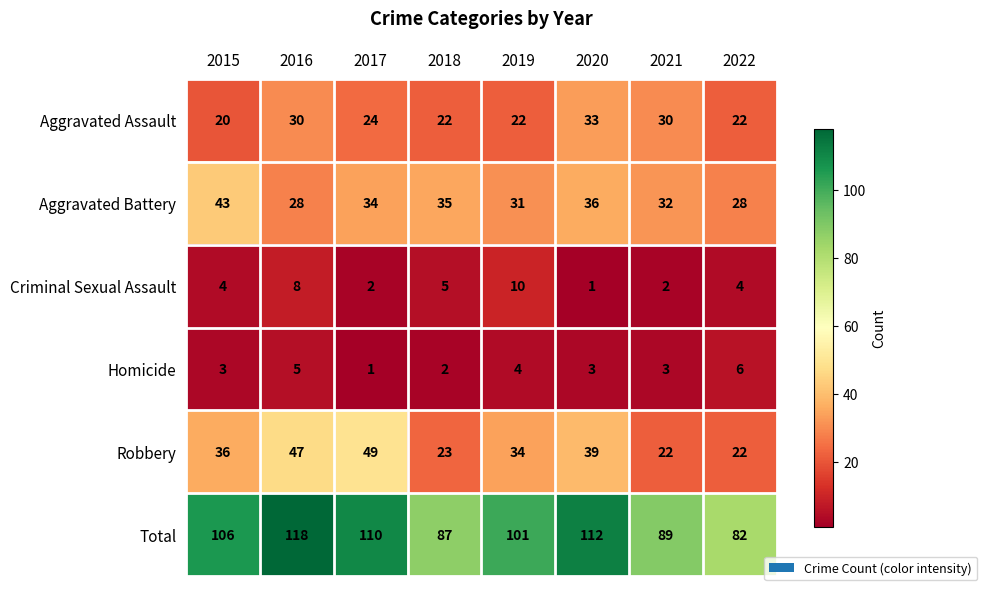

What is the maximum value shown in the chart?

118